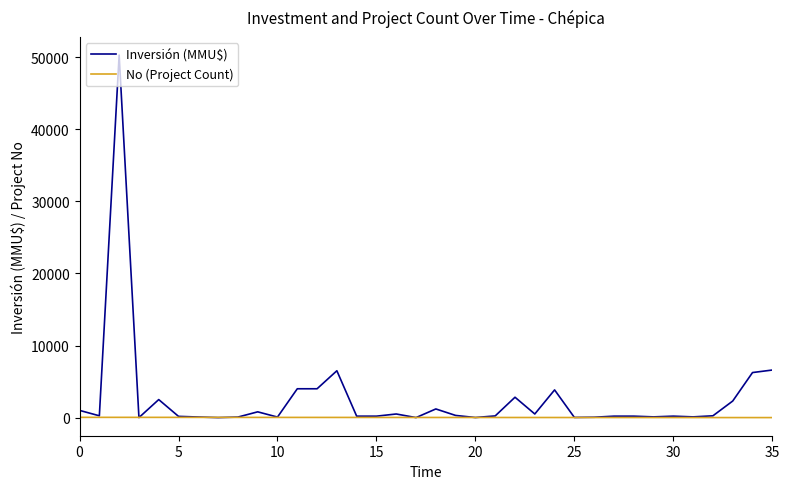

Which series has the largest range (max minus min)?

Inversión (MMU$)